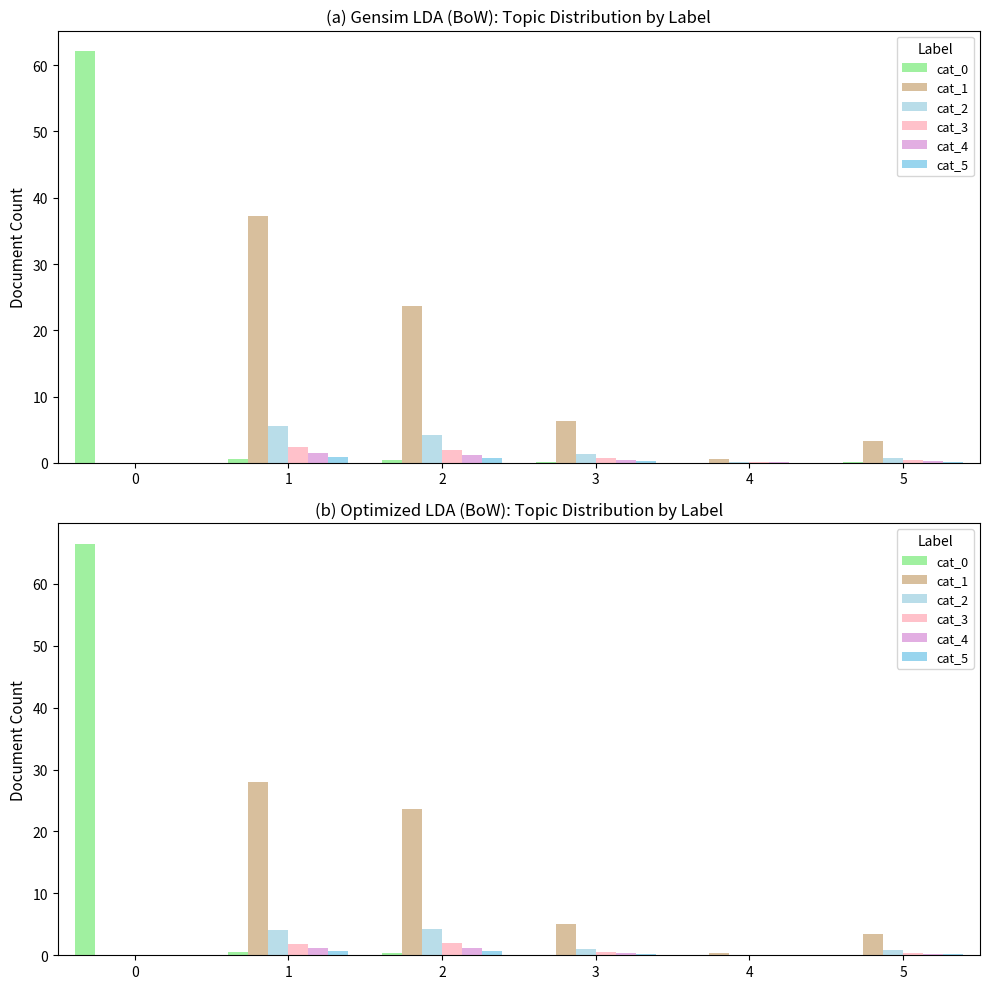

Is it true that cat_4 equals 0.3 at 3?

True